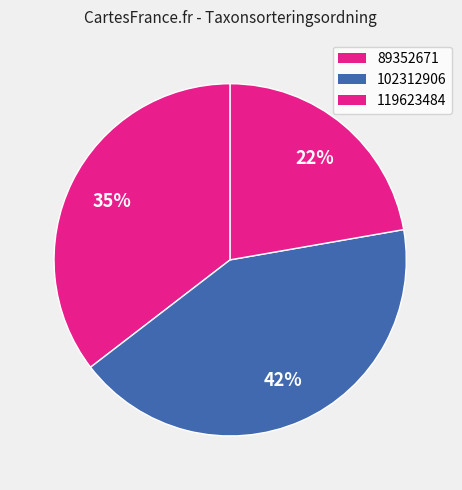

True or false: 89352671 accounts for 46% of the total.

False